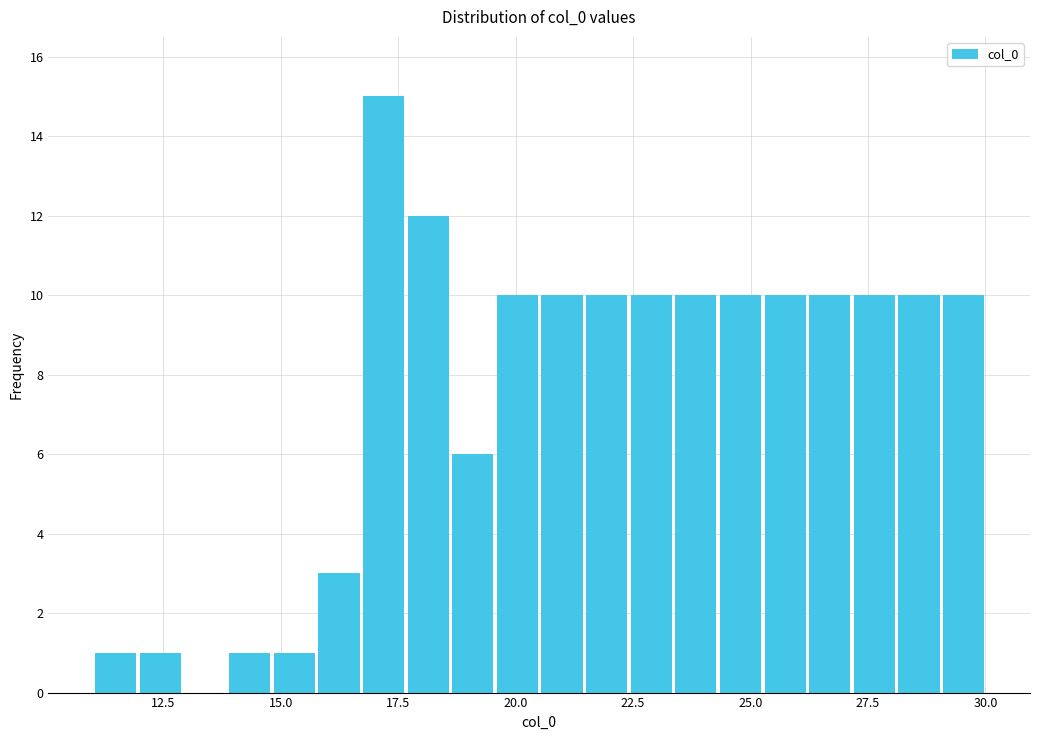

Around what value on the x-axis is the tallest bar? Give the approximate position of its centre, as read against the axis.

17.0